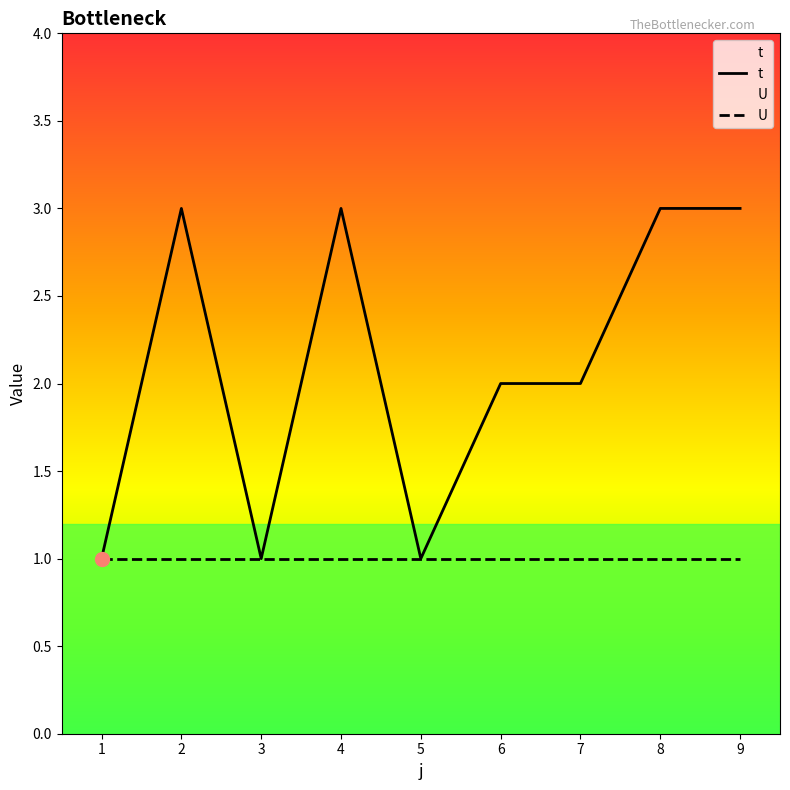

What is the sum of all t values?

19